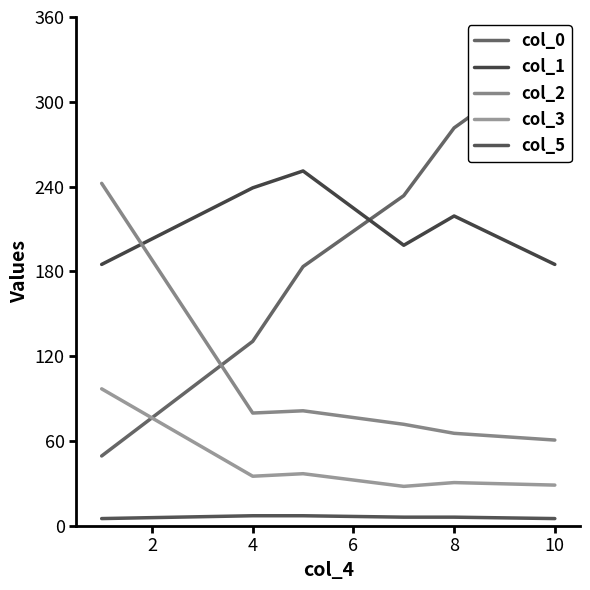

The col_1 series shows 281.1 at 0. True or false?

False